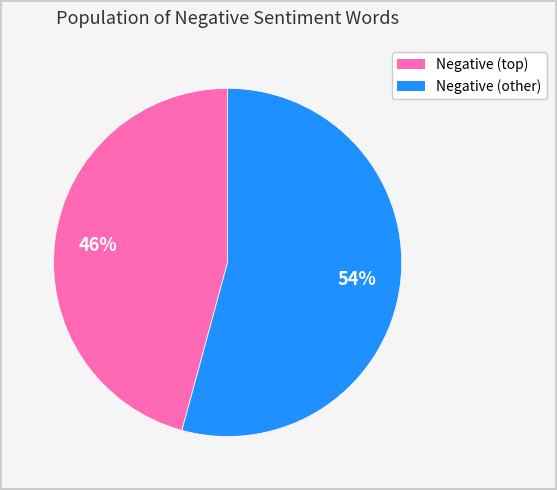

To the nearest percent, what is the average slice percentage?

50%